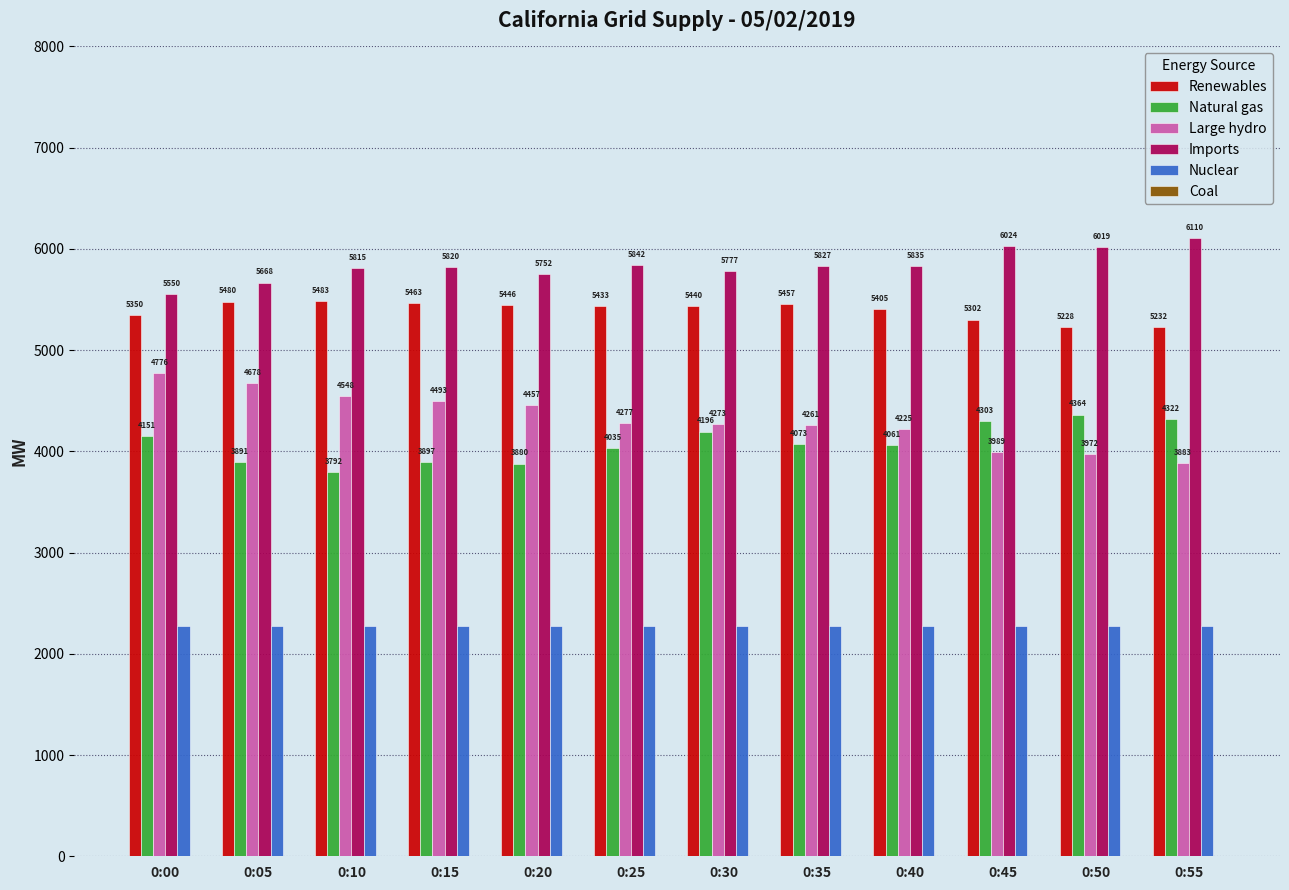

Which series has the largest range (max minus min)?

Large hydro